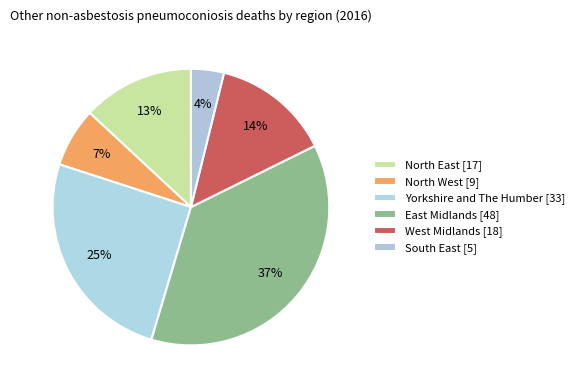

How many slices are in this pie chart?

6